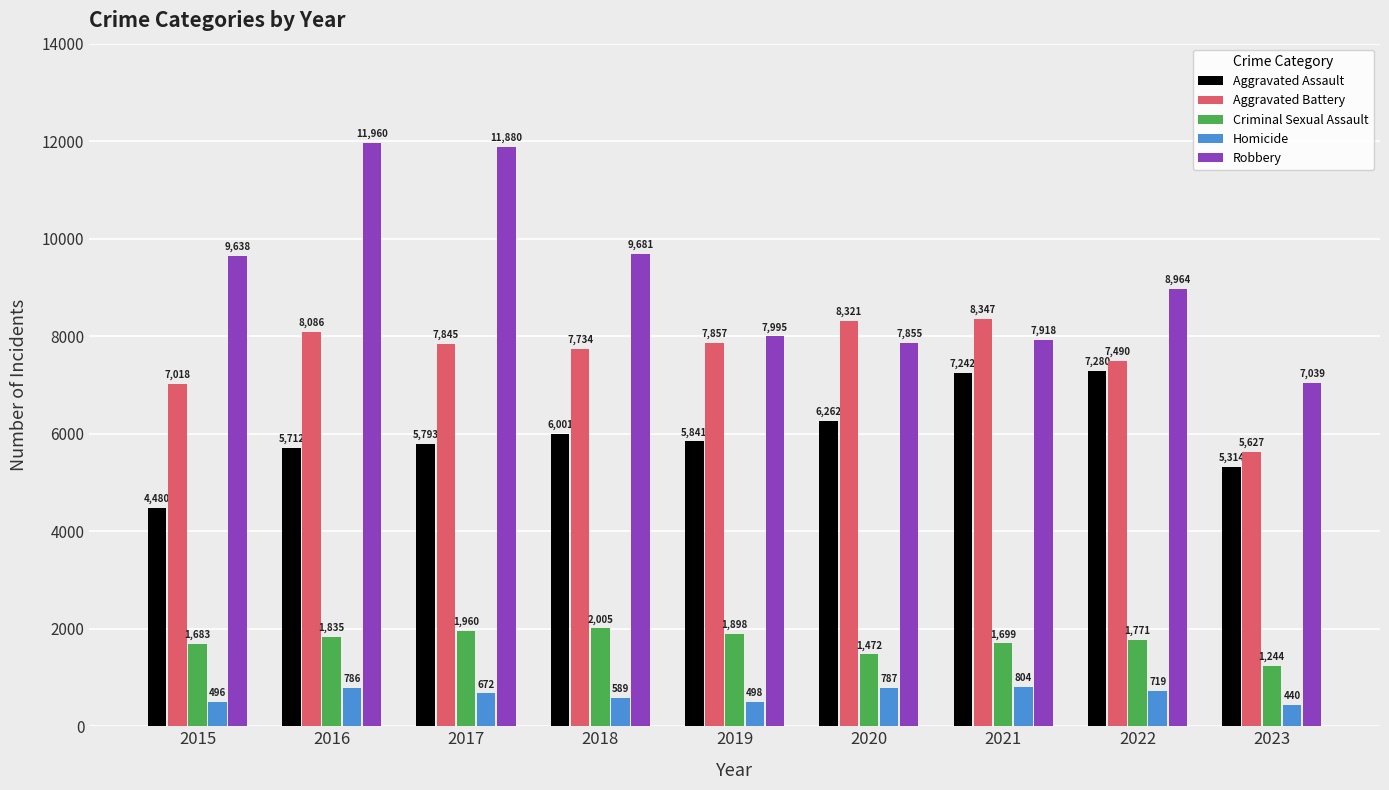

What is the smallest value displayed?

440